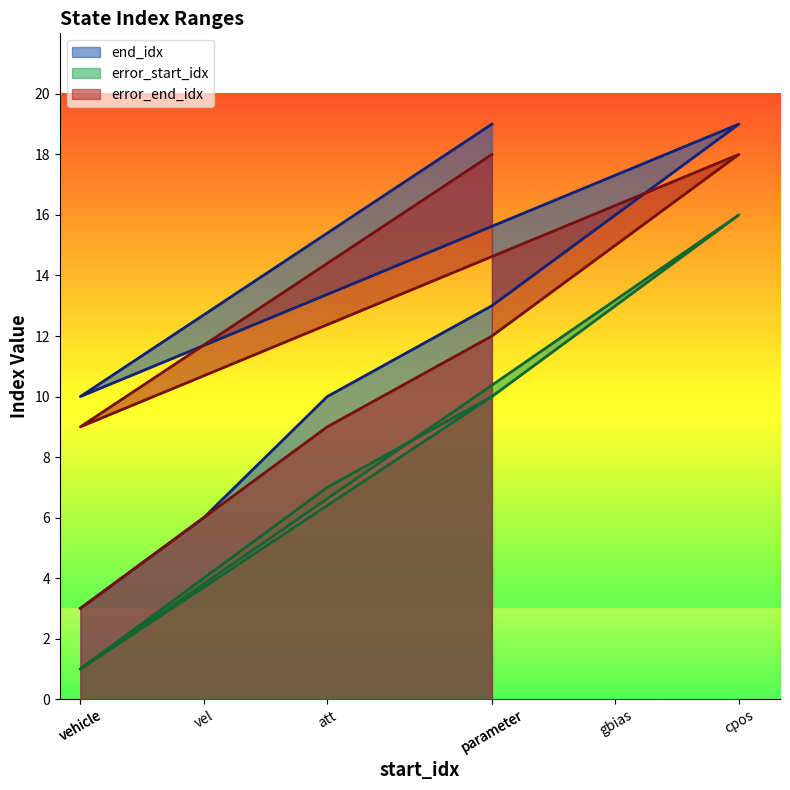

Rank the series at cpos from lowest to highest value.

error_start_idx, error_end_idx, end_idx